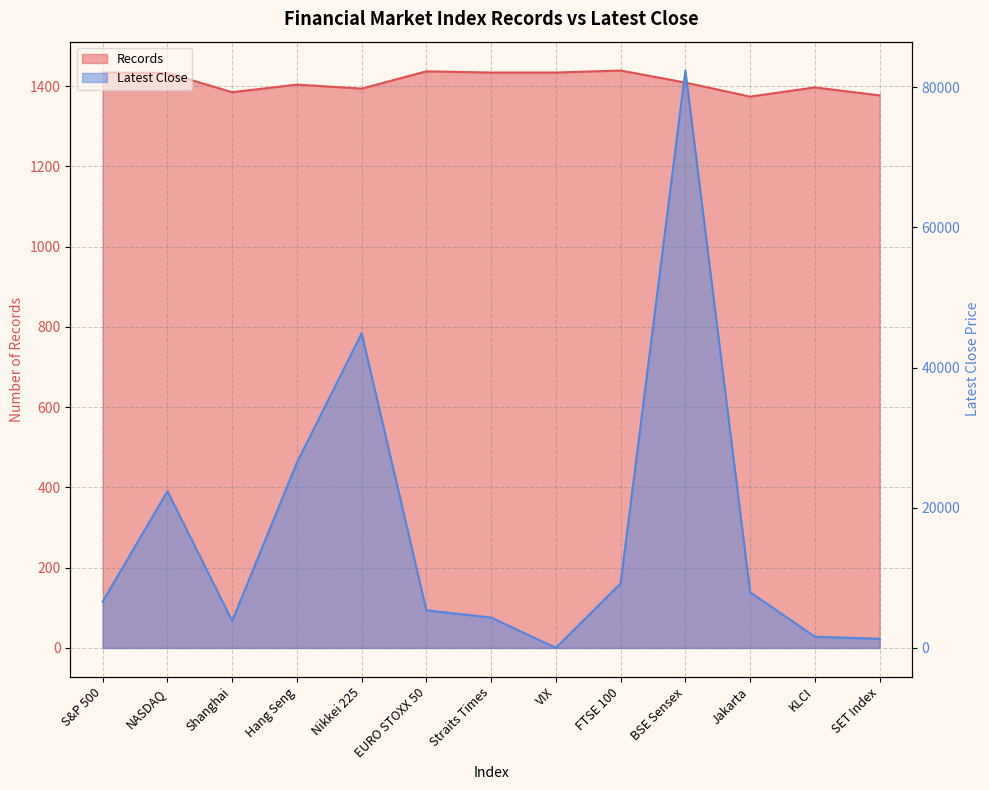

Which series ends up on top after the final intersection of Latest Close and Records?

Records